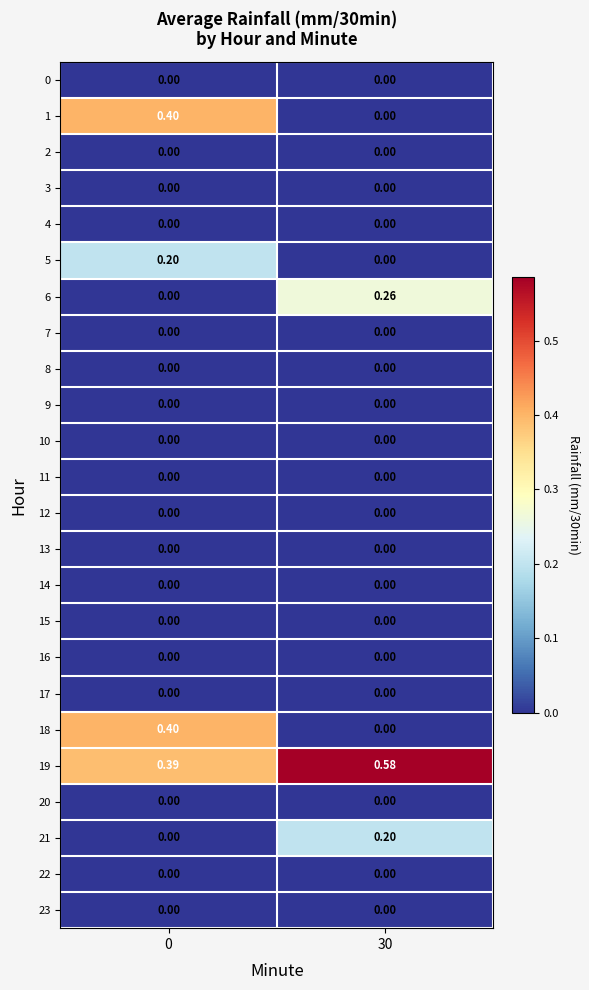

Count the number of categories in the chart.

2